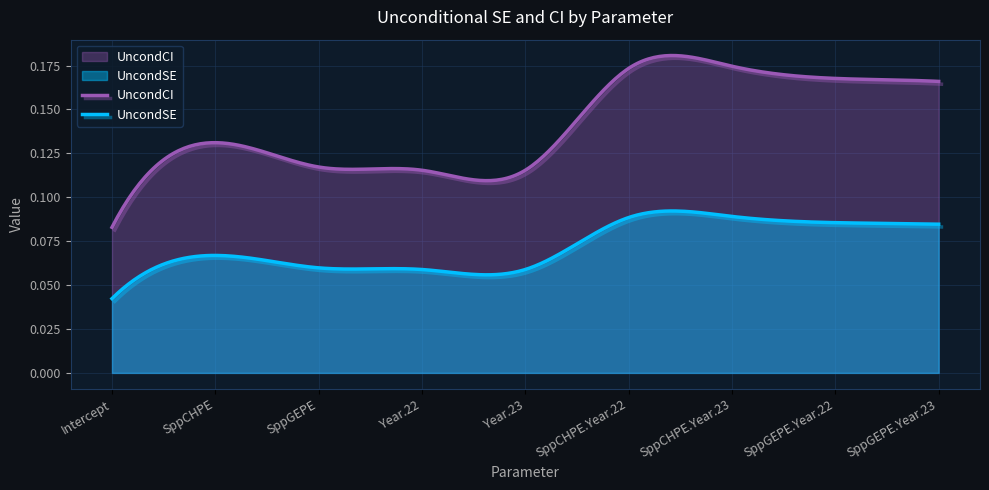

Which series has the widest spread of values?

UncondCI